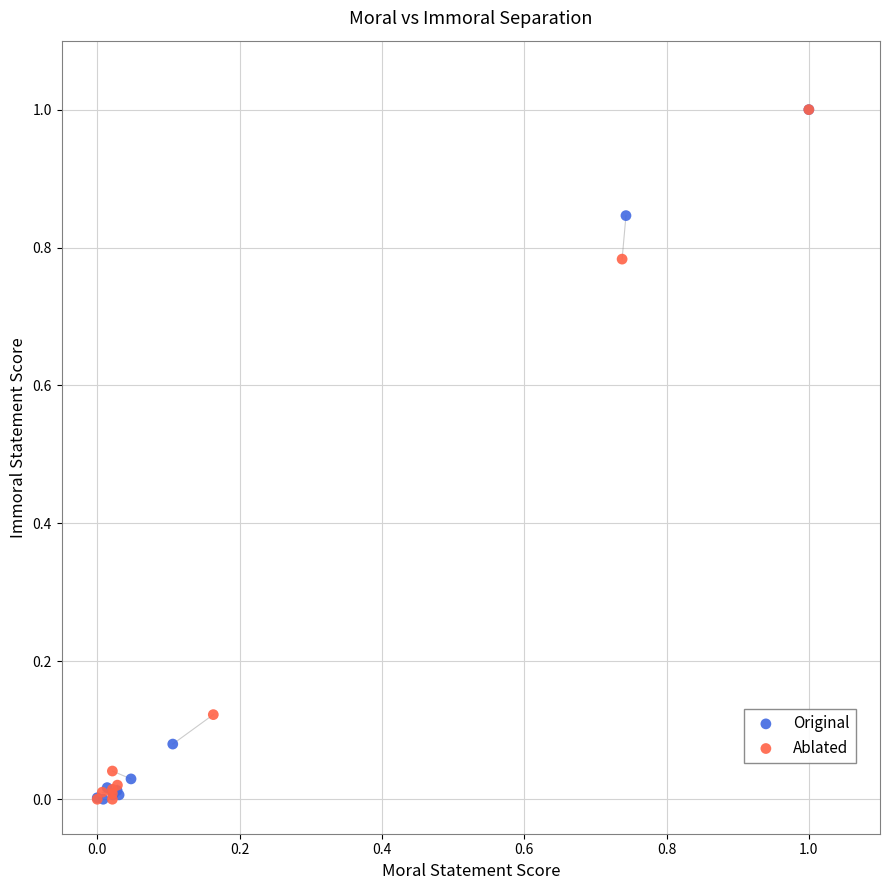

What are all the series names shown in the legend?

Original, Ablated